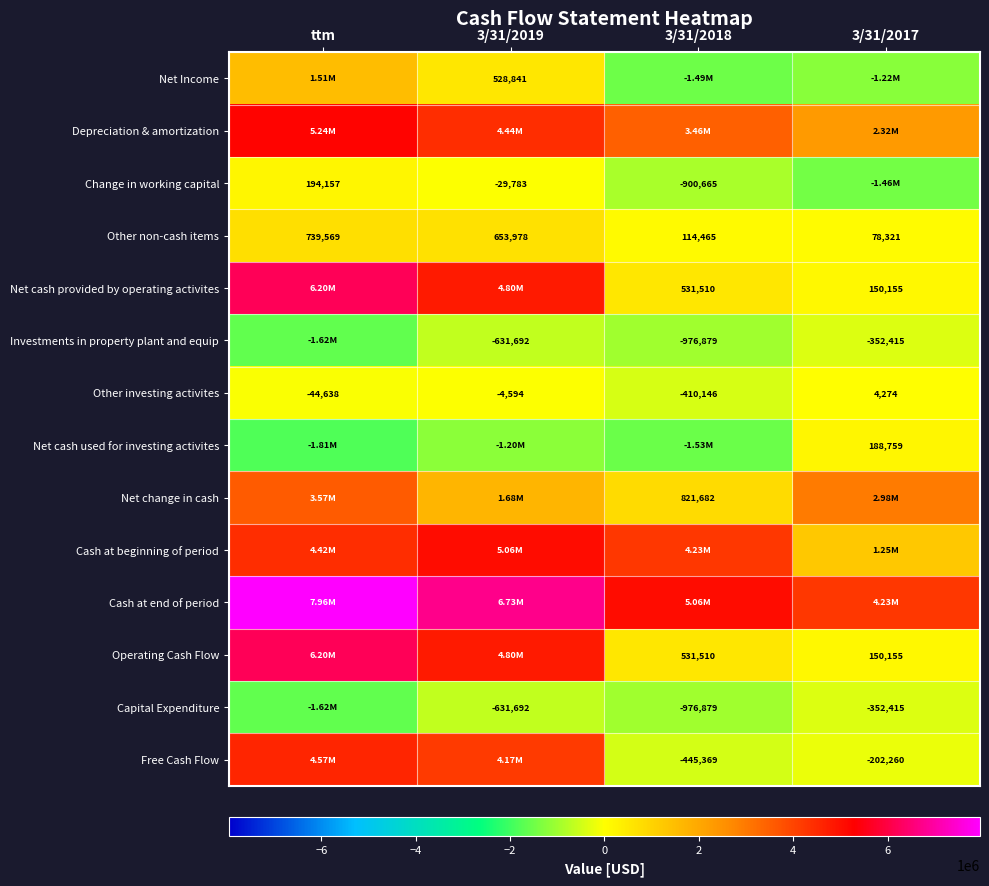

Is it true that Free Cash Flow equals -202260 at 3/31/2017?

True